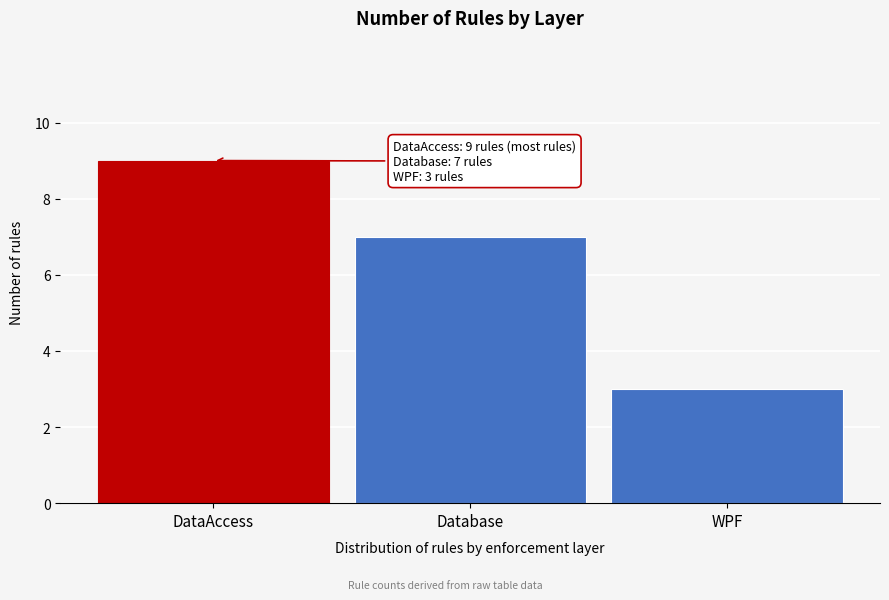

Reading right to left, extract all data points from this chart.

WPF=3	Database=7	DataAccess=9